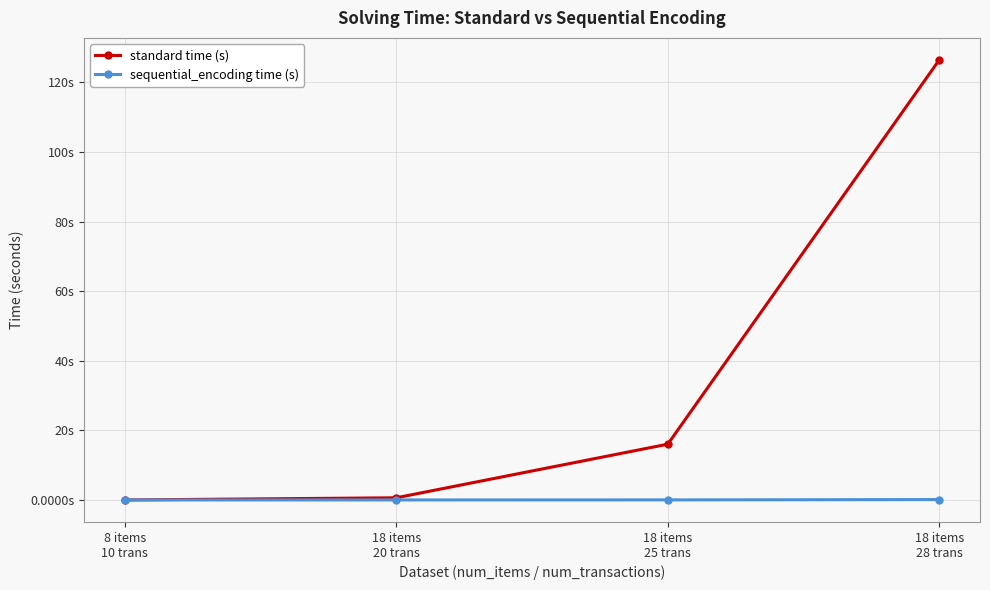

Is the value of standard time (s) at 18 items
25 trans greater than the value of sequential_encoding time (s) at 18 items
20 trans?

Yes